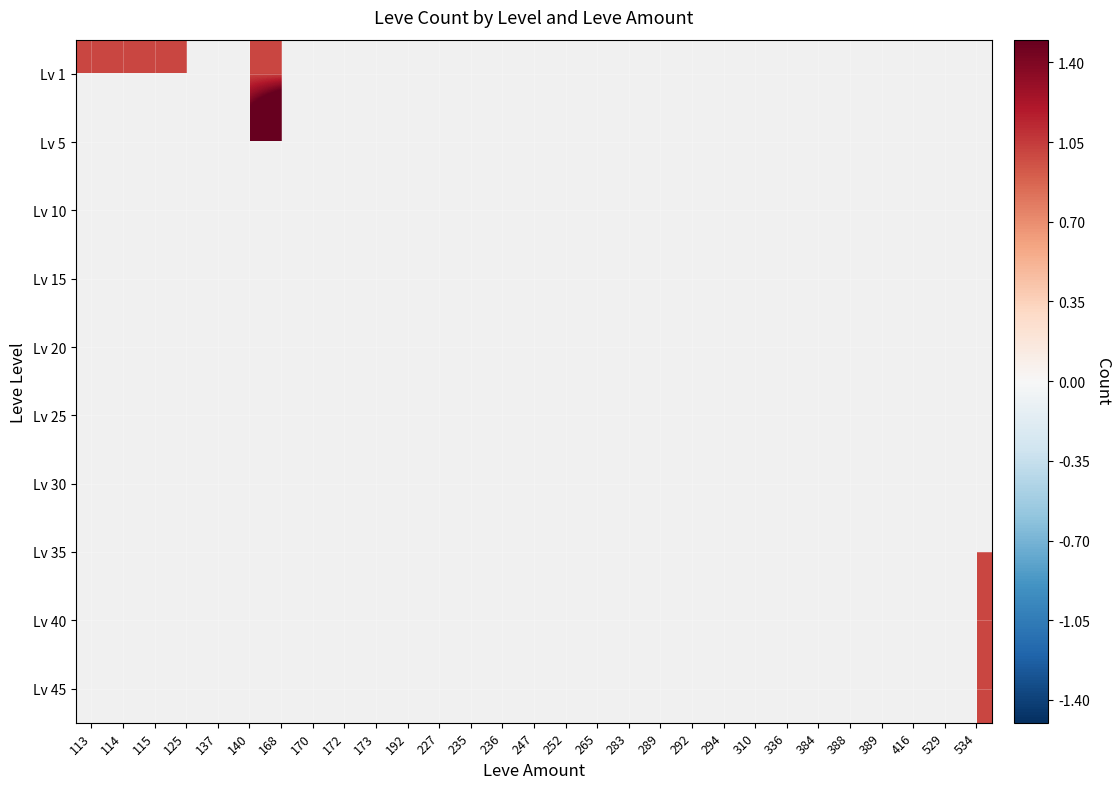

Is the value of Lv 30 at 236 greater than the value of Lv 25 at 247?

No